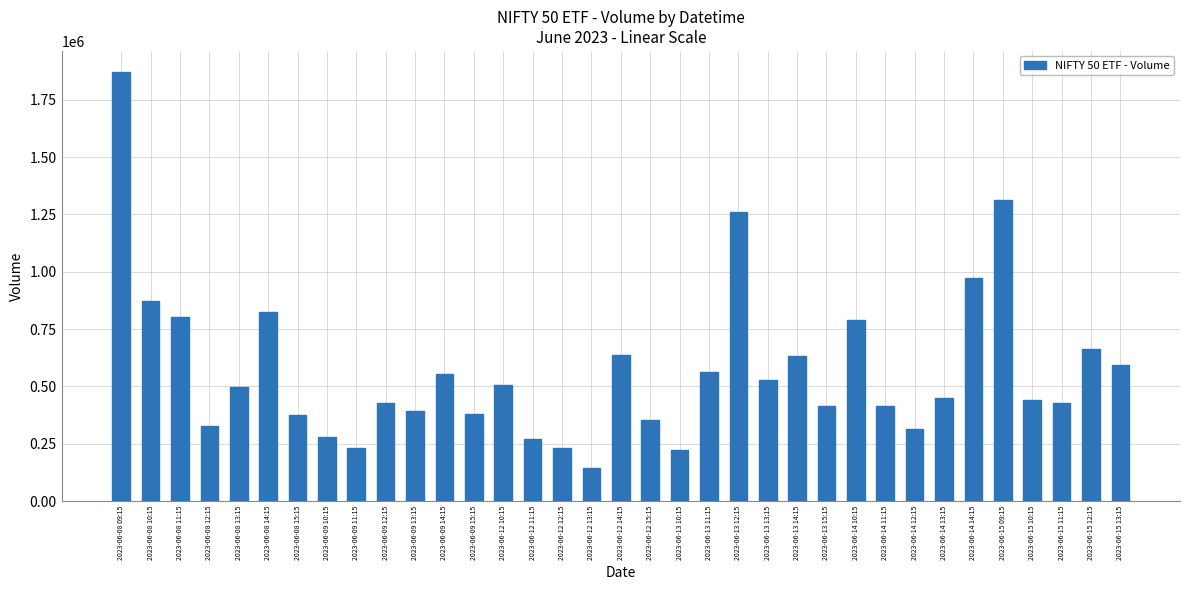

What is the value of the 32nd bar from the left?

441118